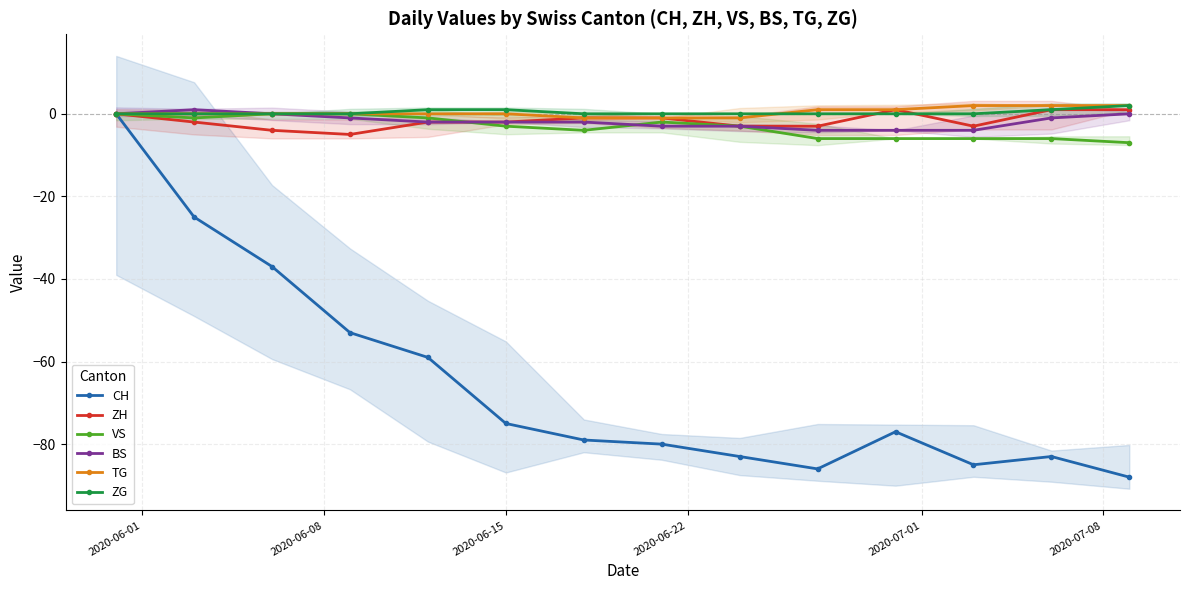

What is the maximum value shown in the chart?

2